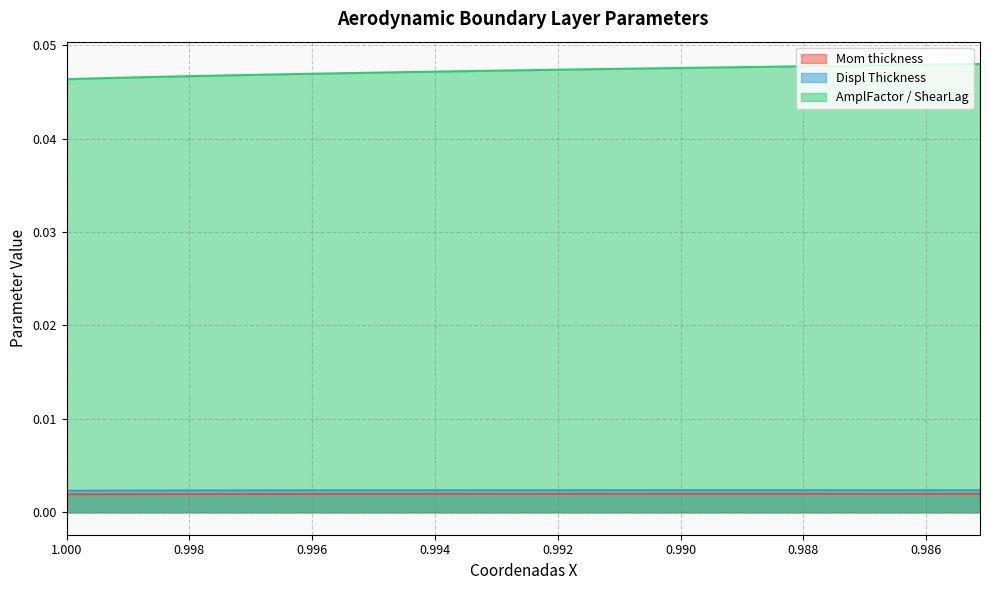

True or false: Displ Thickness has more than 0 points higher than both neighbors.

True